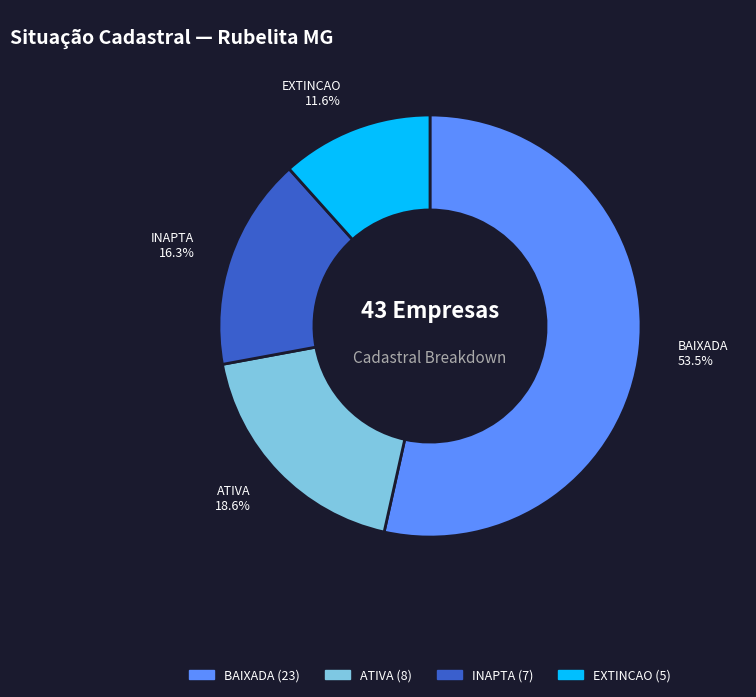

What percentage is NOT represented by INAPTA?

83.7%